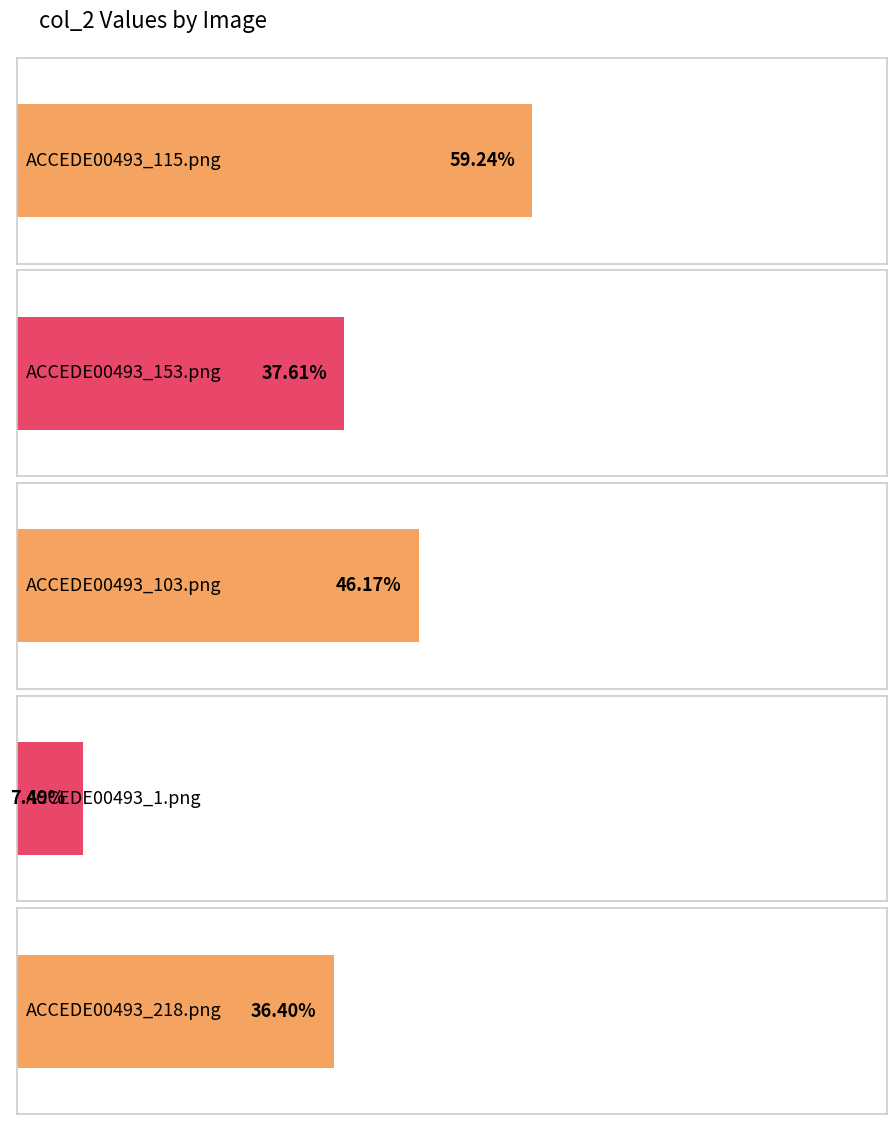

List the labels in order of value, largest first.

ACCEDE00493_115.png, ACCEDE00493_103.png, ACCEDE00493_153.png, ACCEDE00493_218.png, ACCEDE00493_1.png